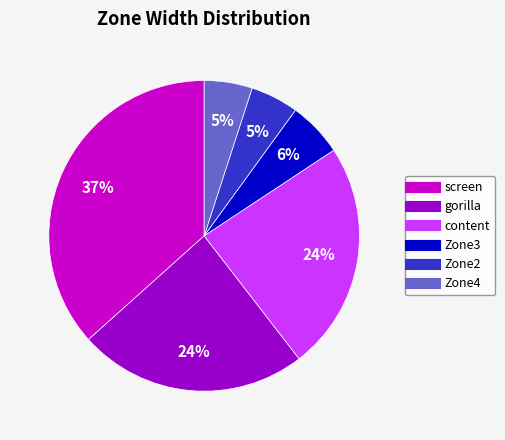

To the nearest percent, what percentage of the pie is content?

24%